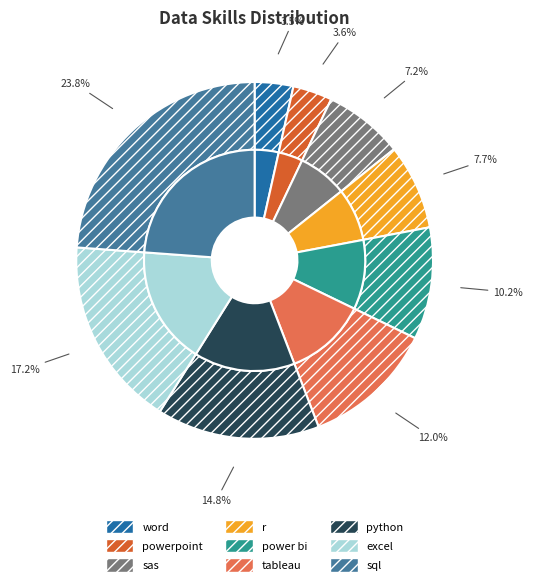

To the nearest percent, what is the average slice percentage?

11%